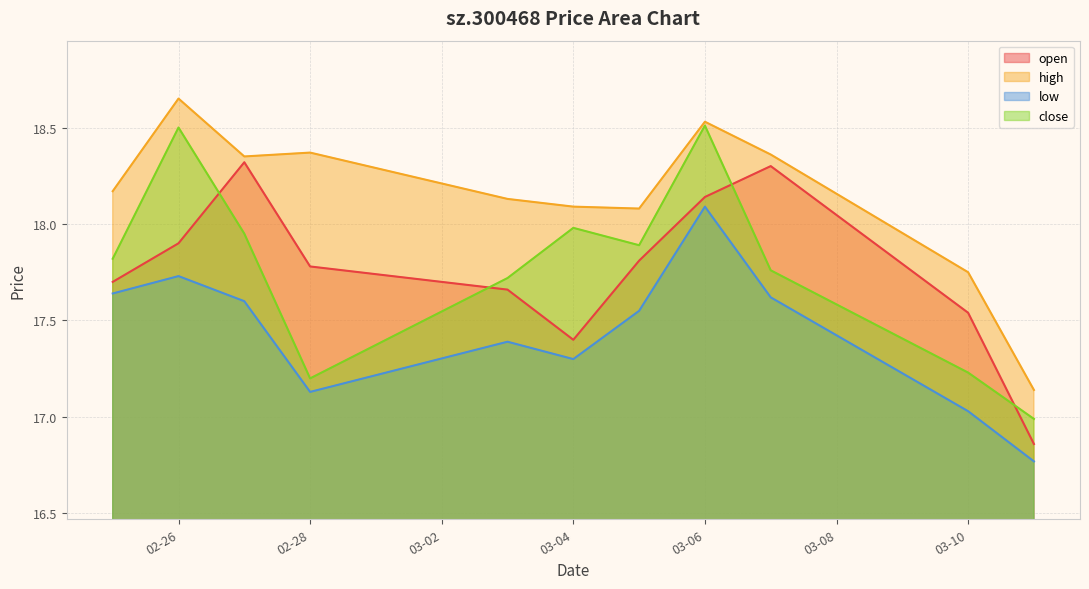

True or false: low and open cross at least once.

False